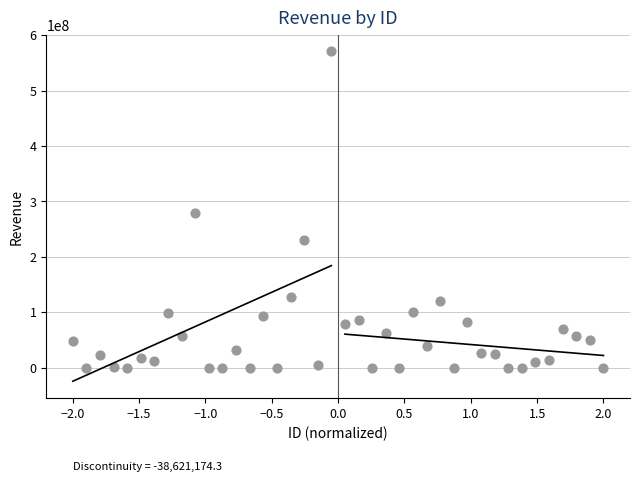

What is the range of X values (max minus min)?

4.0